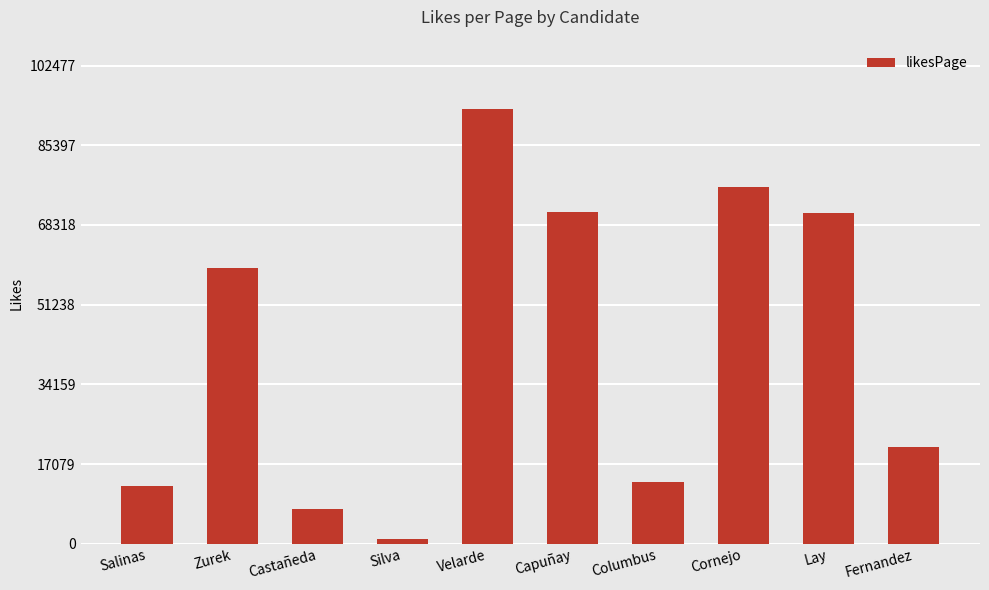

What is the label of the 4th bar from the right?

Columbus